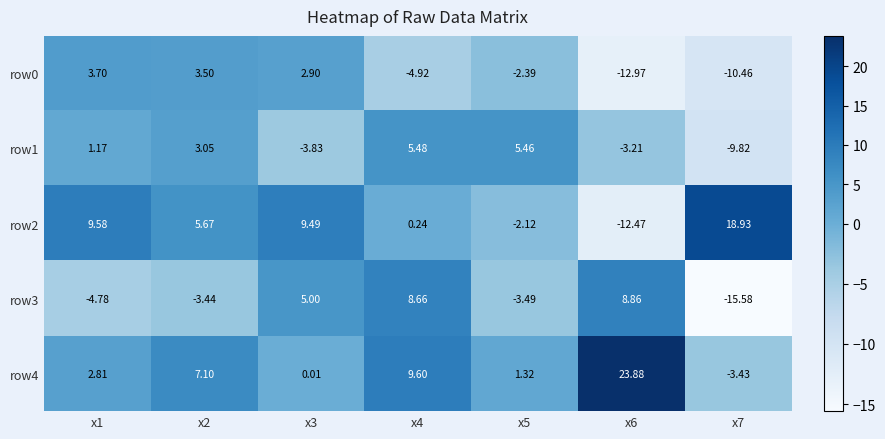

Is the value of row4 at x4 greater than the value of row2 at x2?

Yes